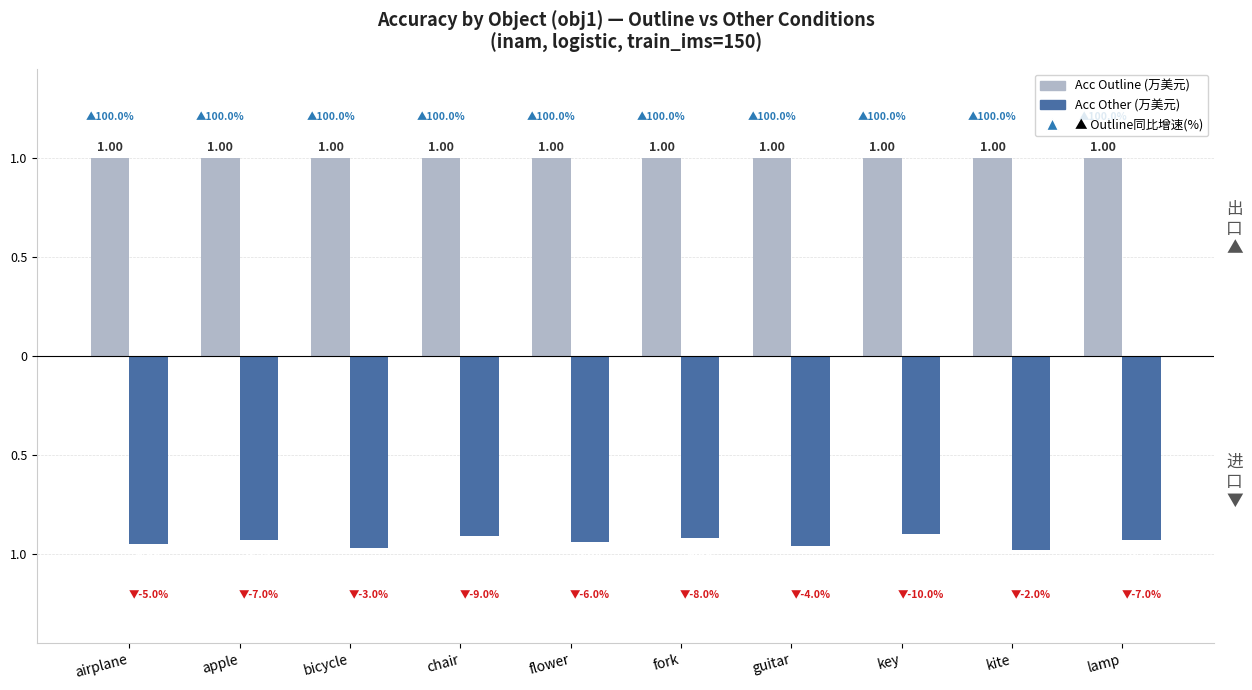

What is the label of the 4th bar from the left?

chair